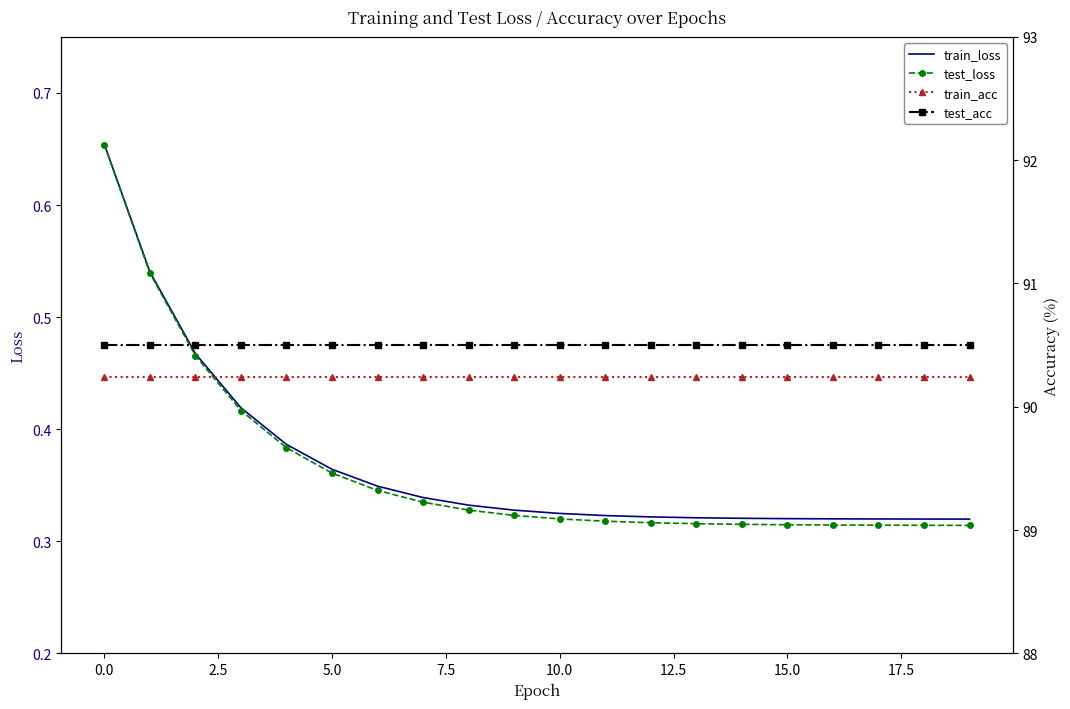

Is it true that train_acc equals 155.8 at 11?

False